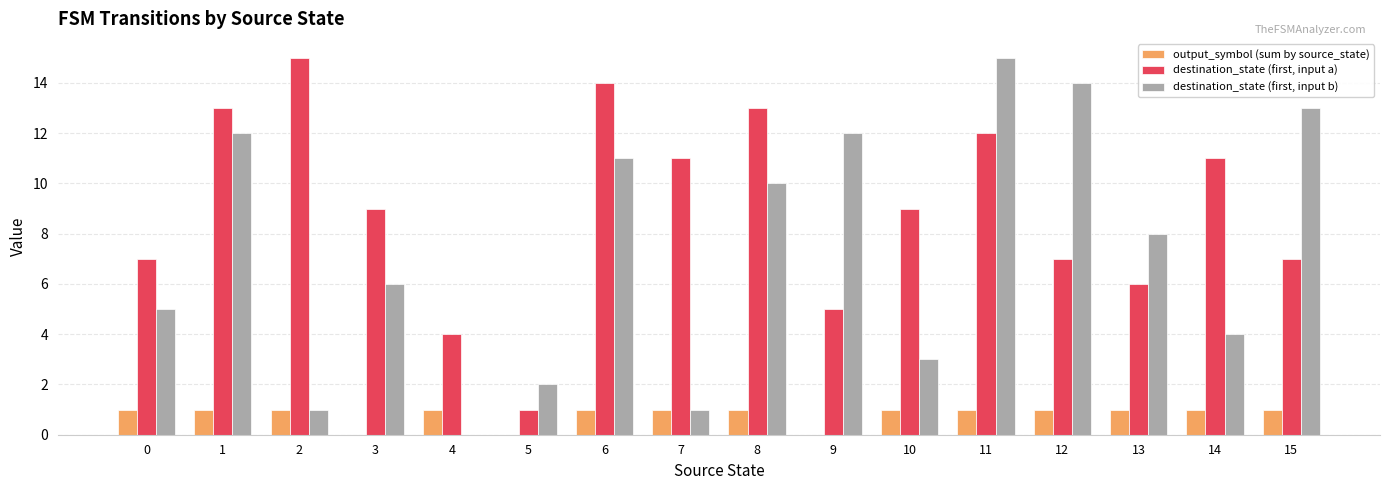

Which series has the largest total across all categories?

destination_state (first, input a)